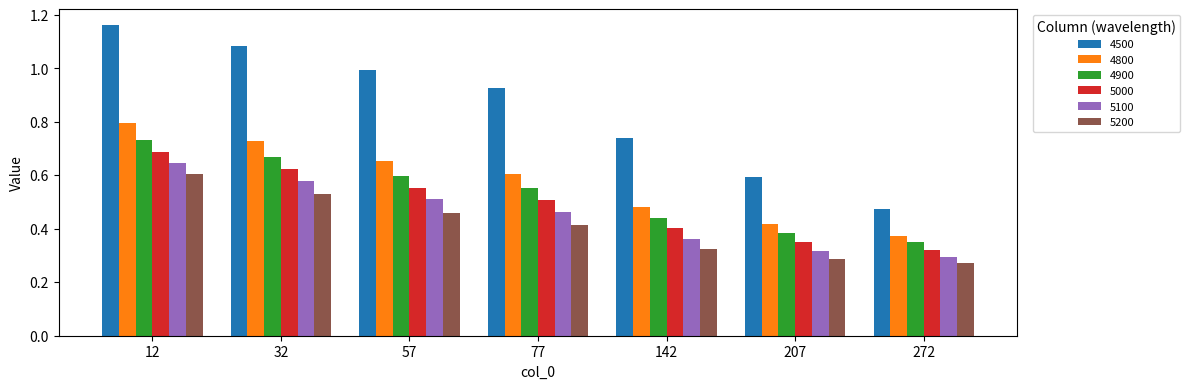

Rank the categories by 5000 value from lowest to highest.

272, 207, 142, 77, 57, 32, 12